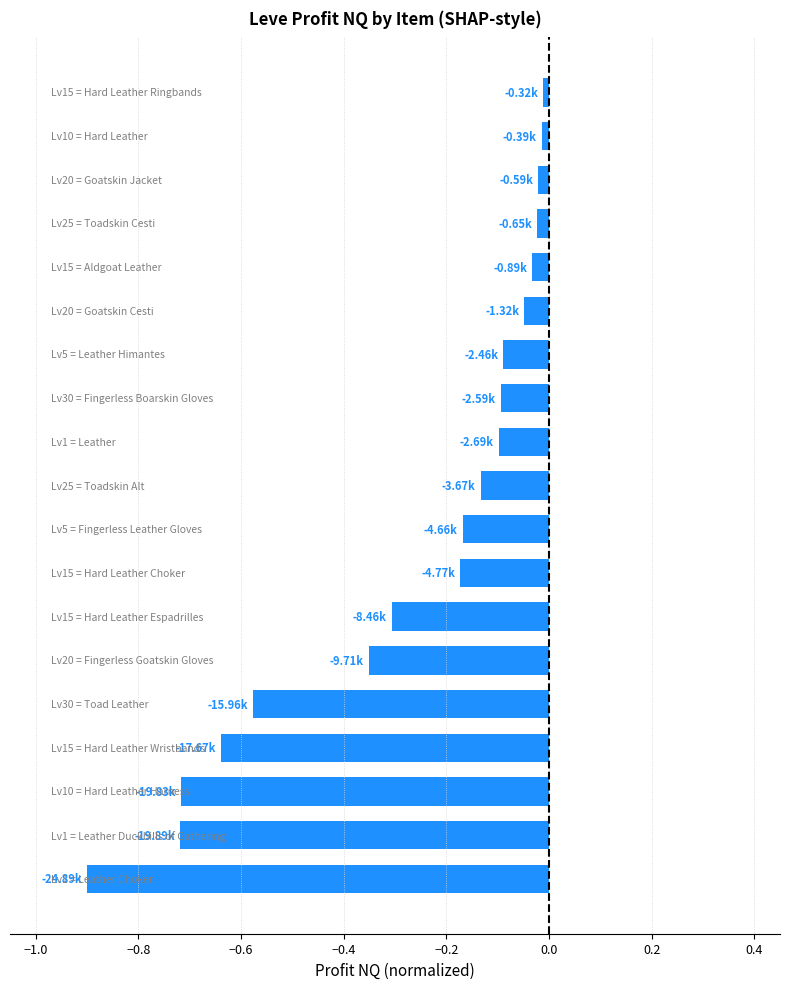

What is the sum of all values?

-5.1